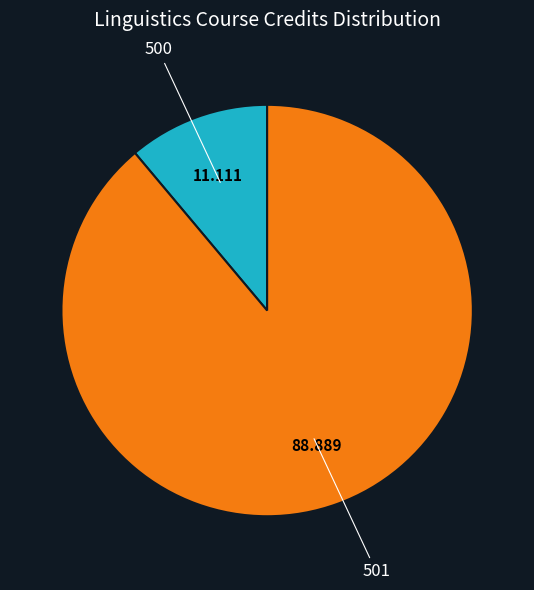

Does any single category account for the majority?

Yes